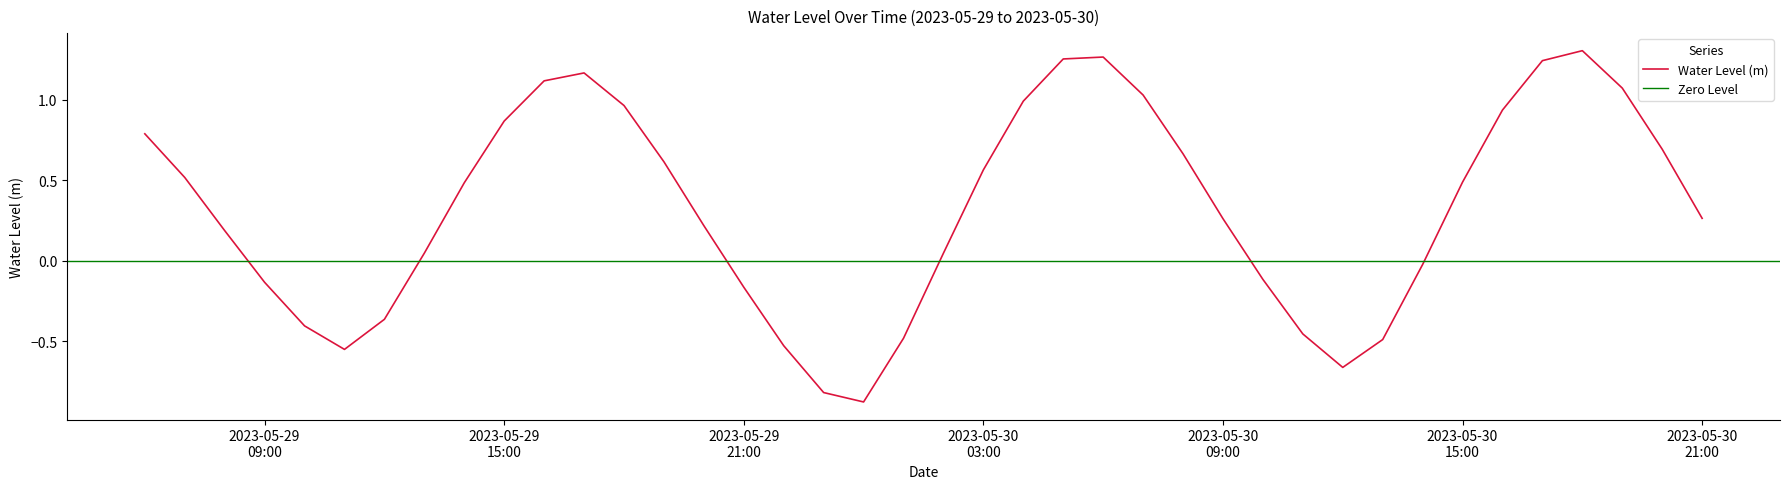

What is the minimum value shown in the chart?

-0.9